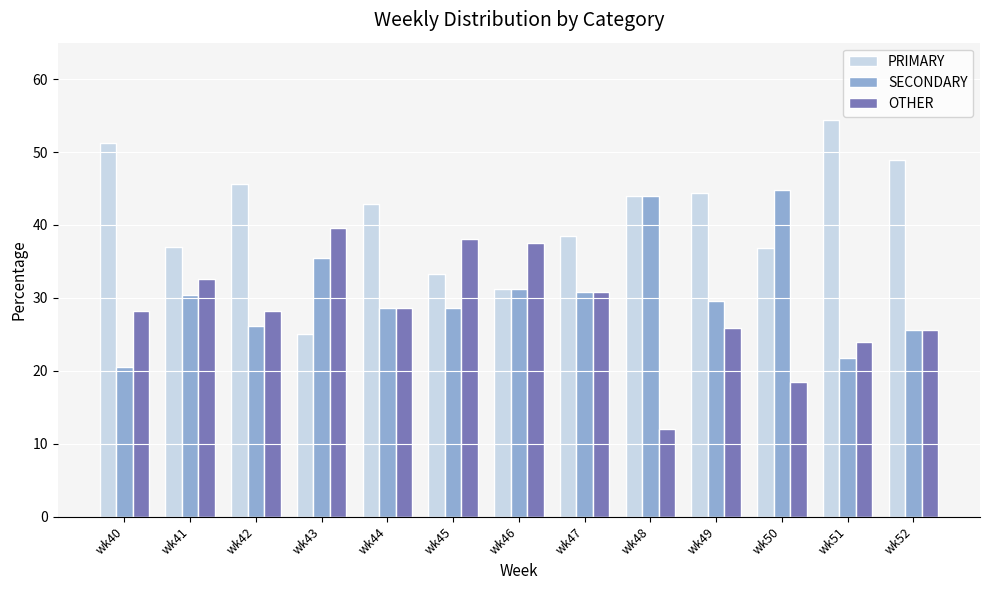

What is the difference between the maximum and minimum values in the SECONDARY series?

24.2